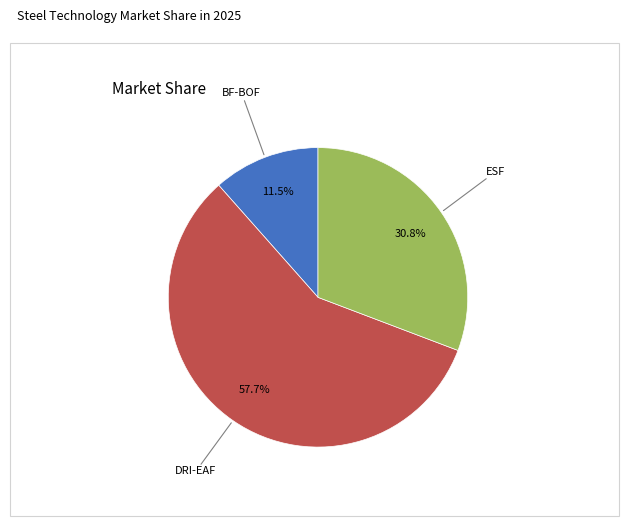

Is there any slice that represents more than half of the pie?

Yes